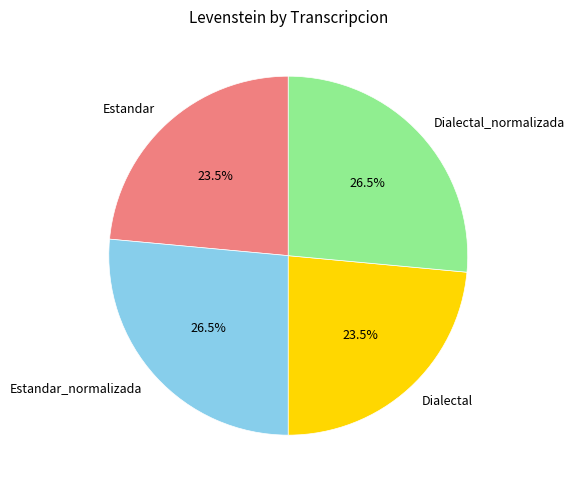

What percentage is NOT represented by Estandar?

76.5%